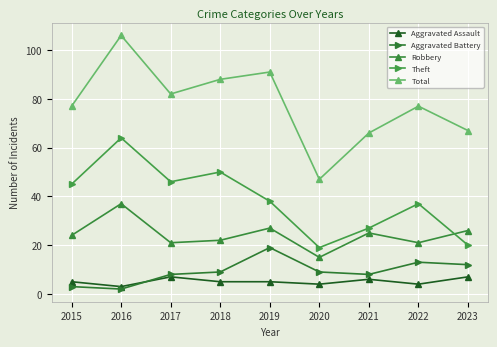

How many times do Robbery and Theft cross each other?

1